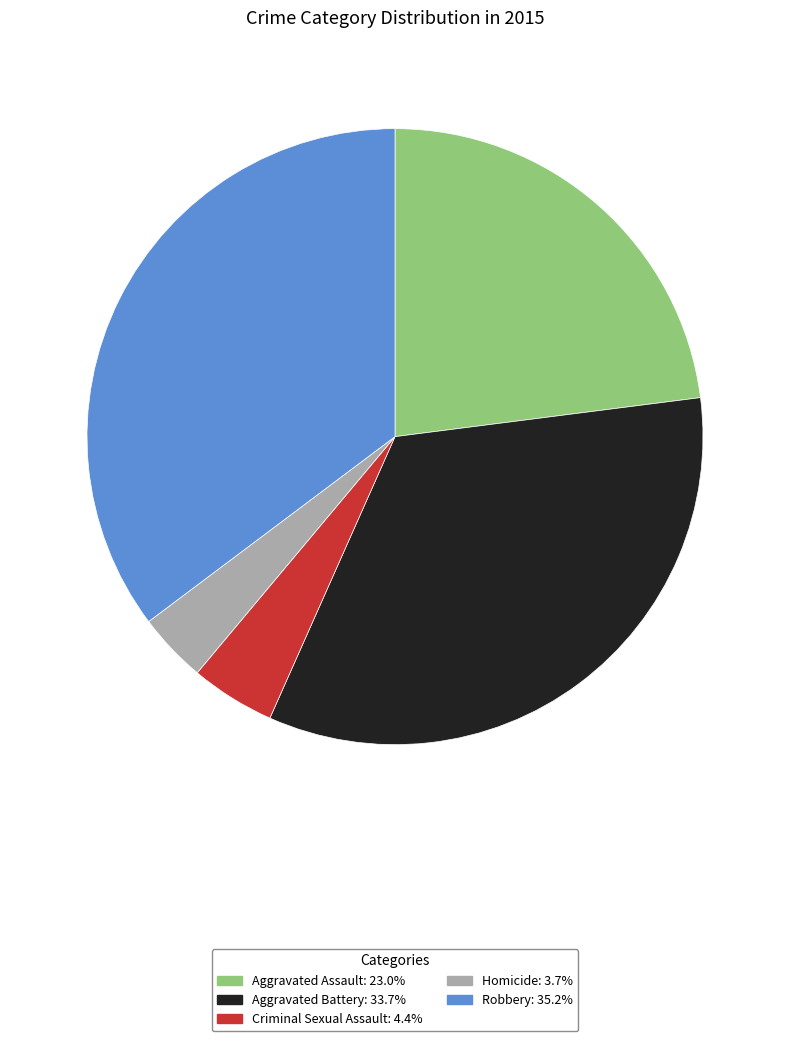

Do Criminal Sexual Assault and Aggravated Assault together represent more than half of the pie?

No